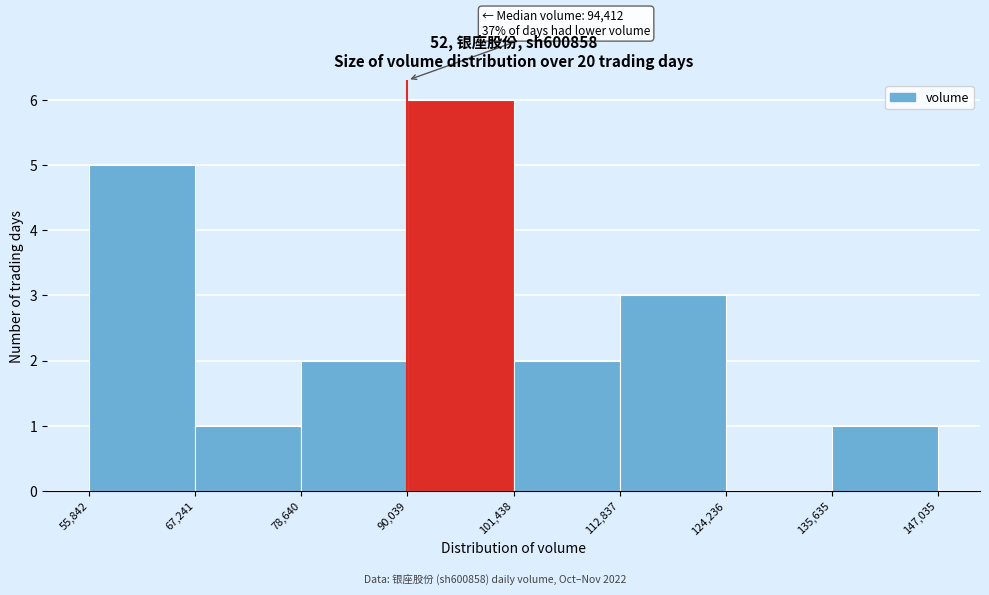

Over which range of the x-axis is the bar tallest?

90,039 to 101,438